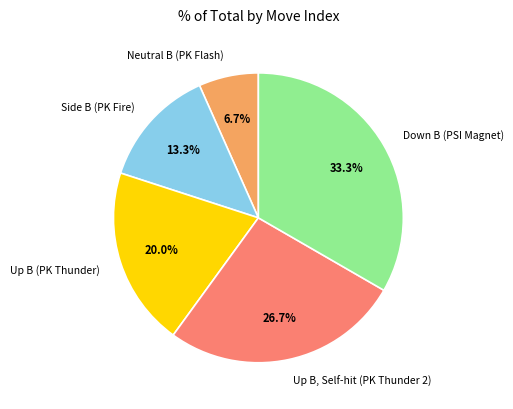

Does any single category account for the majority?

No